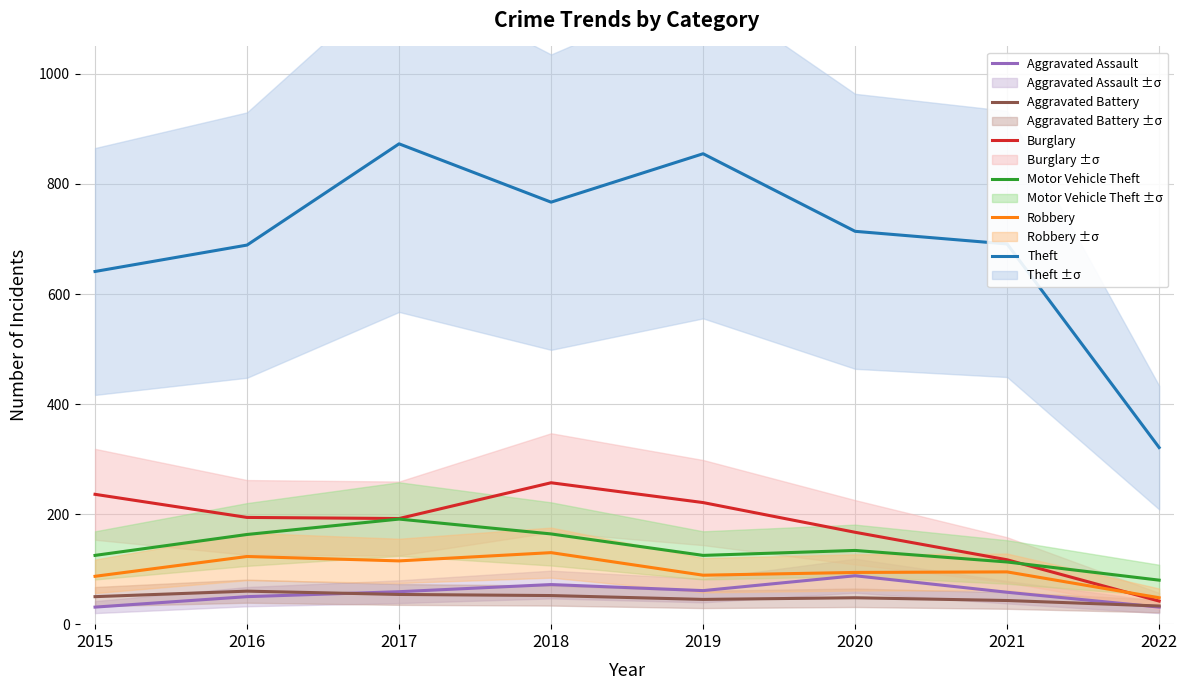

How many values in the Robbery series exceed 95?

3